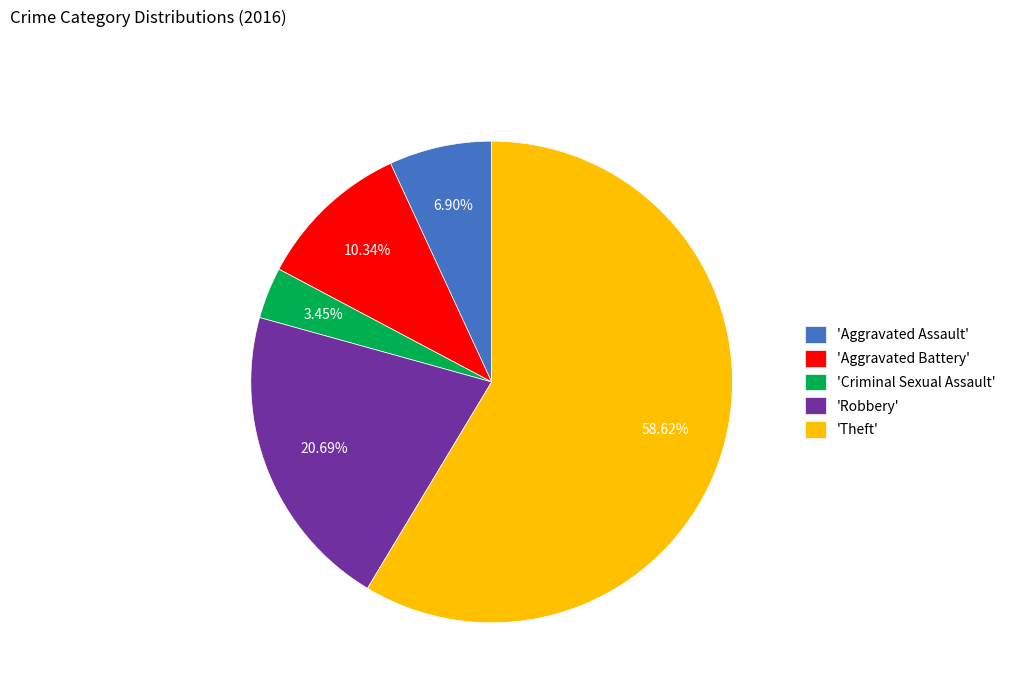

Which has a higher value, 'Aggravated Assault' or 'Criminal Sexual Assault'?

'Aggravated Assault'